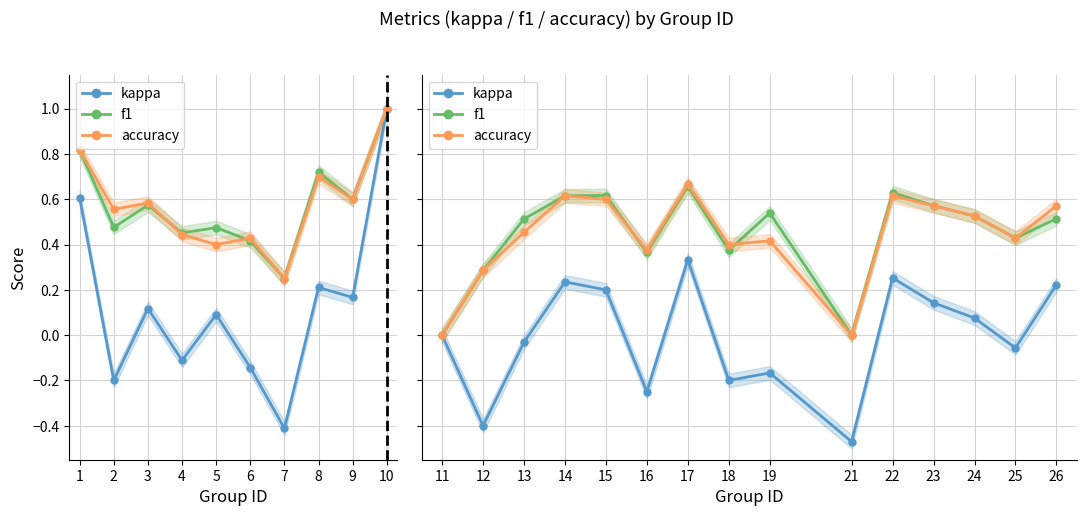

Between 16 and 19, which is larger?

19